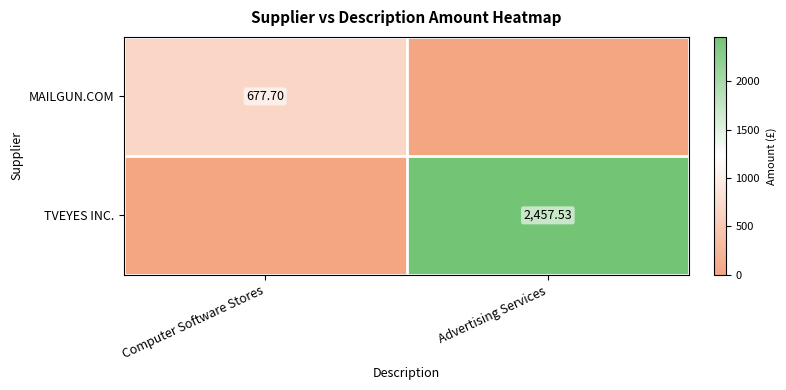

At how many categories does at least one series exceed 678?

1